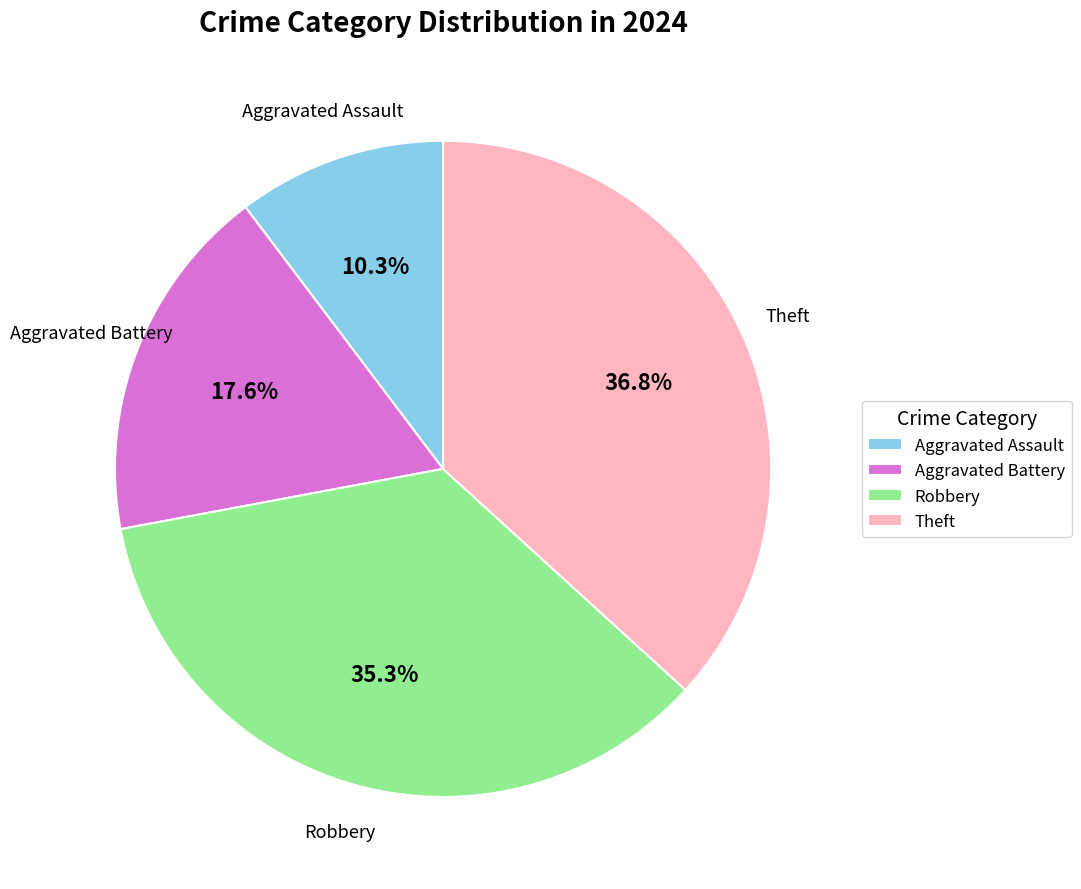

Between Robbery and Theft, which is larger?

Theft